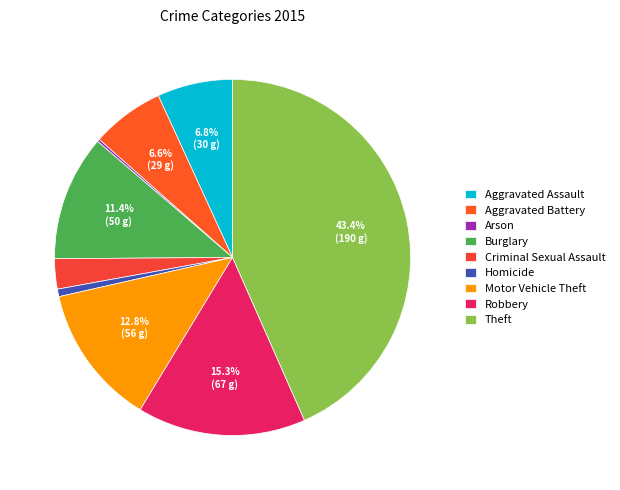

Is it true that Aggravated Assault is 1% of the pie?

False